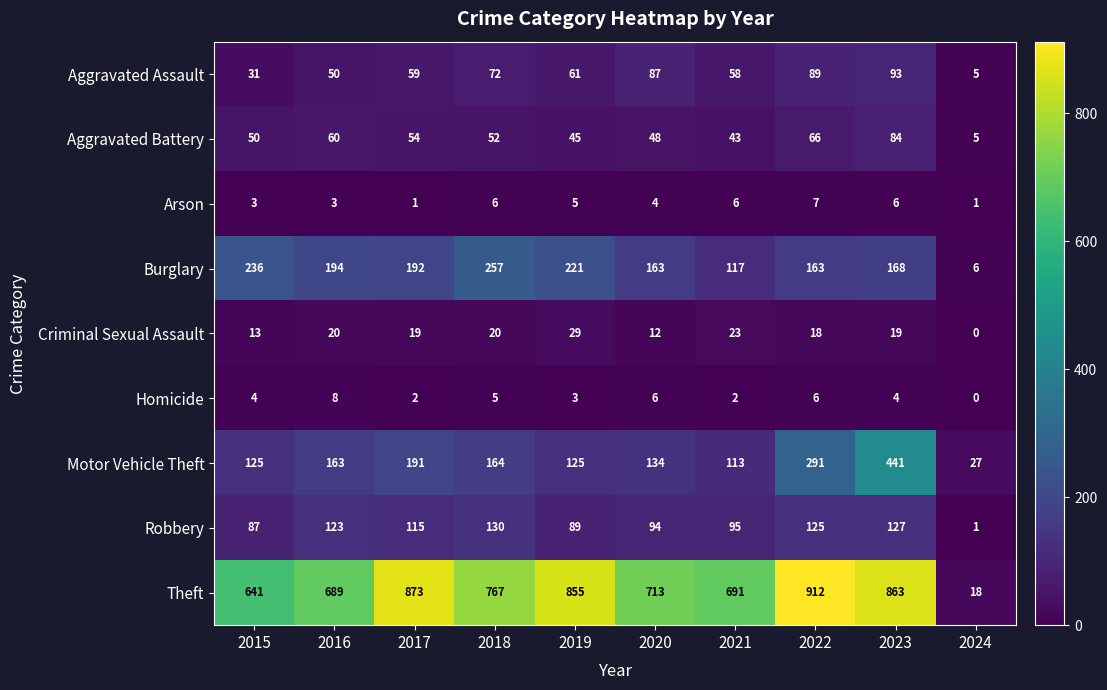

Which series has the largest total across all categories?

Theft